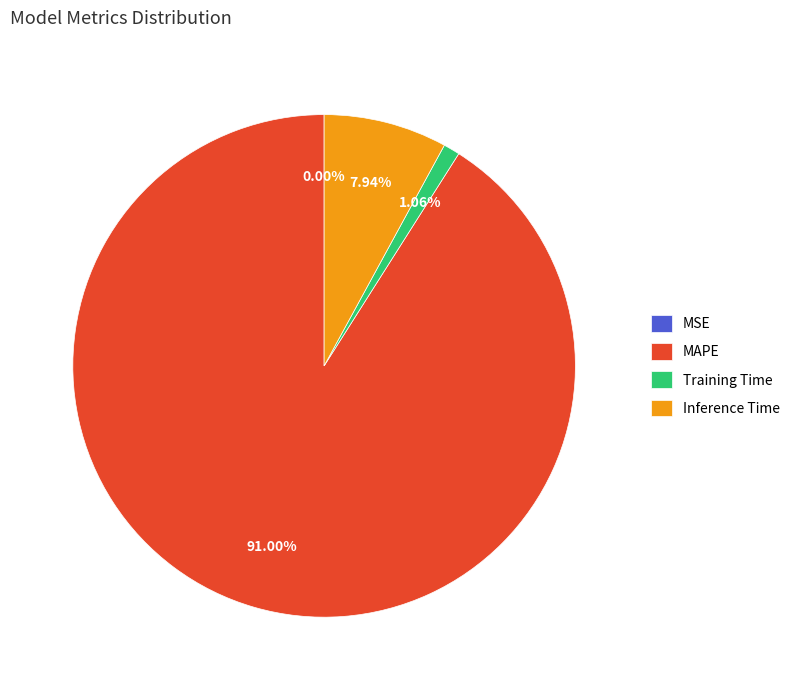

Which category has the biggest portion of the pie?

MAPE